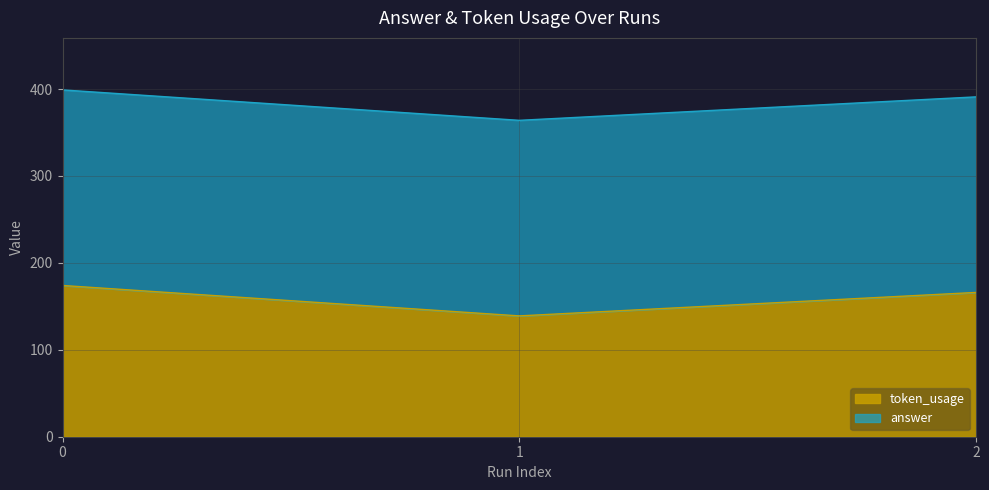

Rank the categories by value from lowest to highest.

1, 2, 0